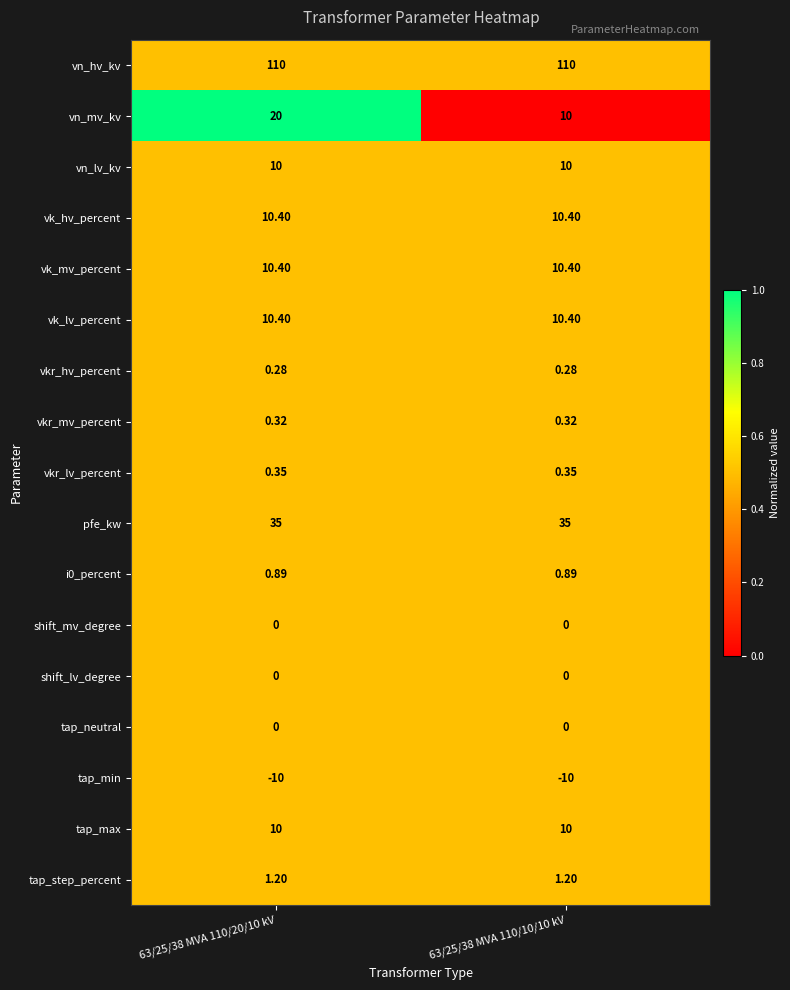

At which category is the sum across all series the highest?

63/25/38 MVA 110/20/10 kV